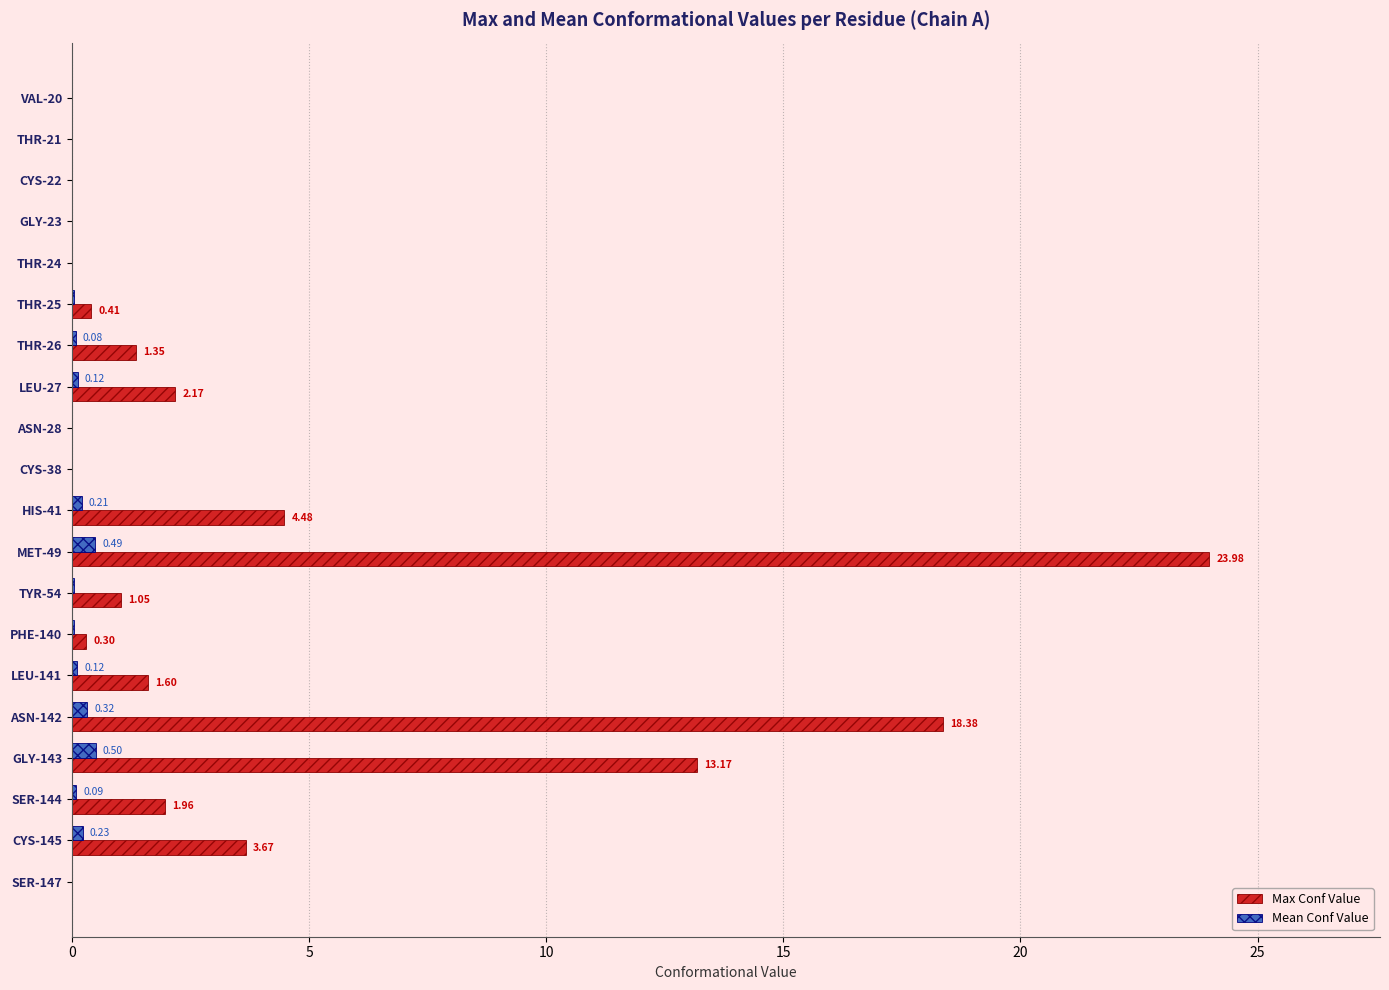

Which series changed the most between CYS-38 and LEU-141?

Max Conf Value